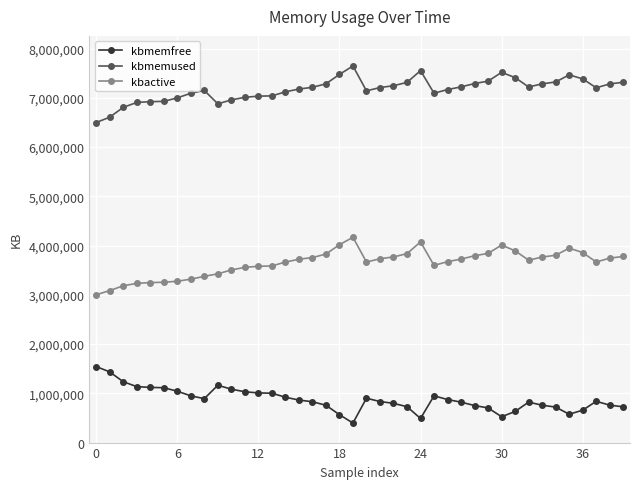

What is the maximum value for kbmemused?

7647428